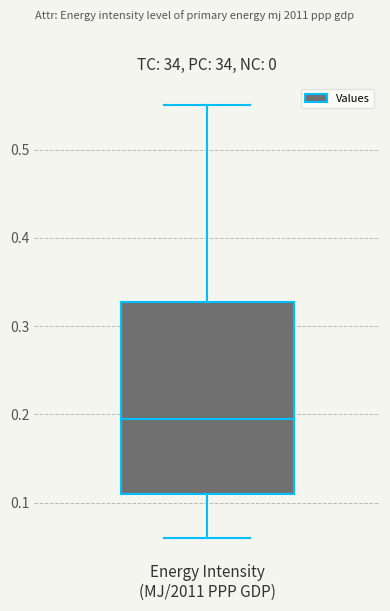

Where does the upper whisker of the box for Energy Intensity (MJ/2011 PPP GDP) end on the y-axis? The values are not printed on the chart, so give them approximately, as read against the axis.

0.55